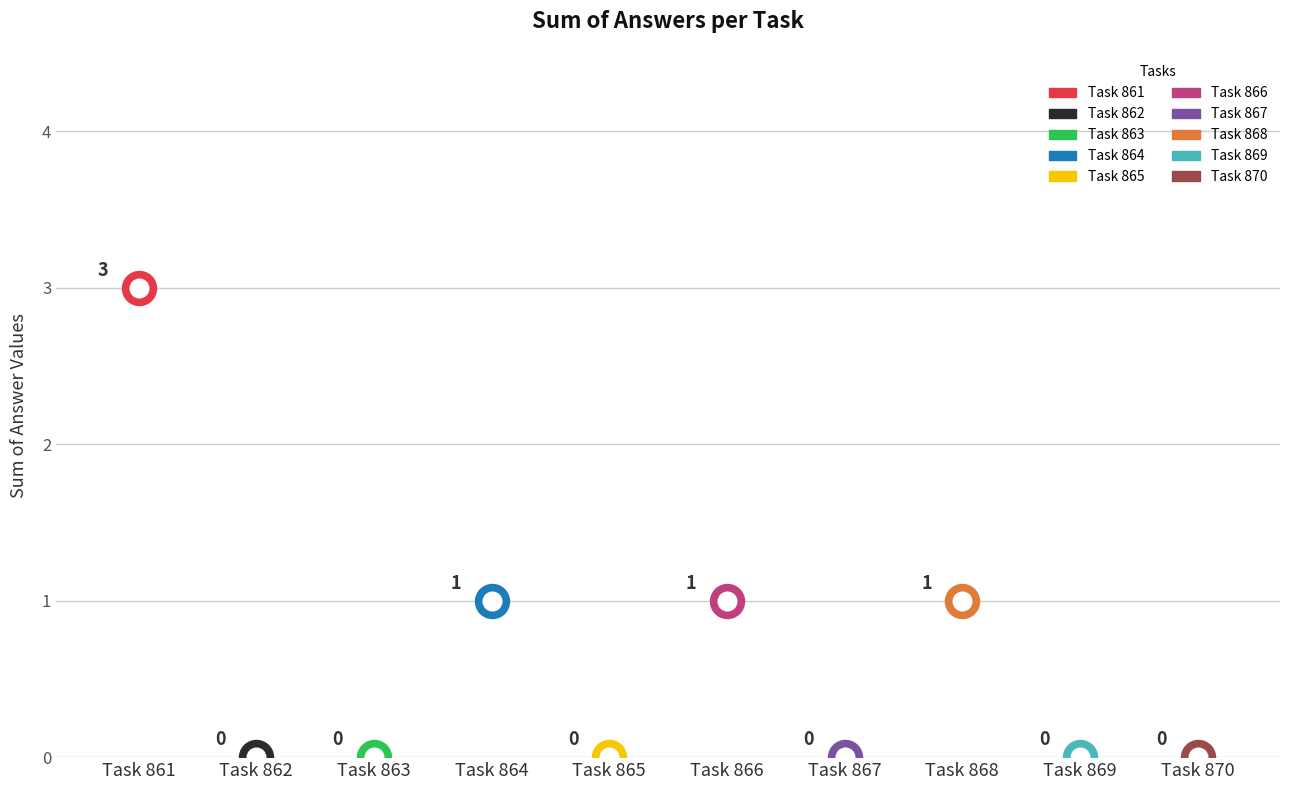

Between 861 and 868, which is larger?

861